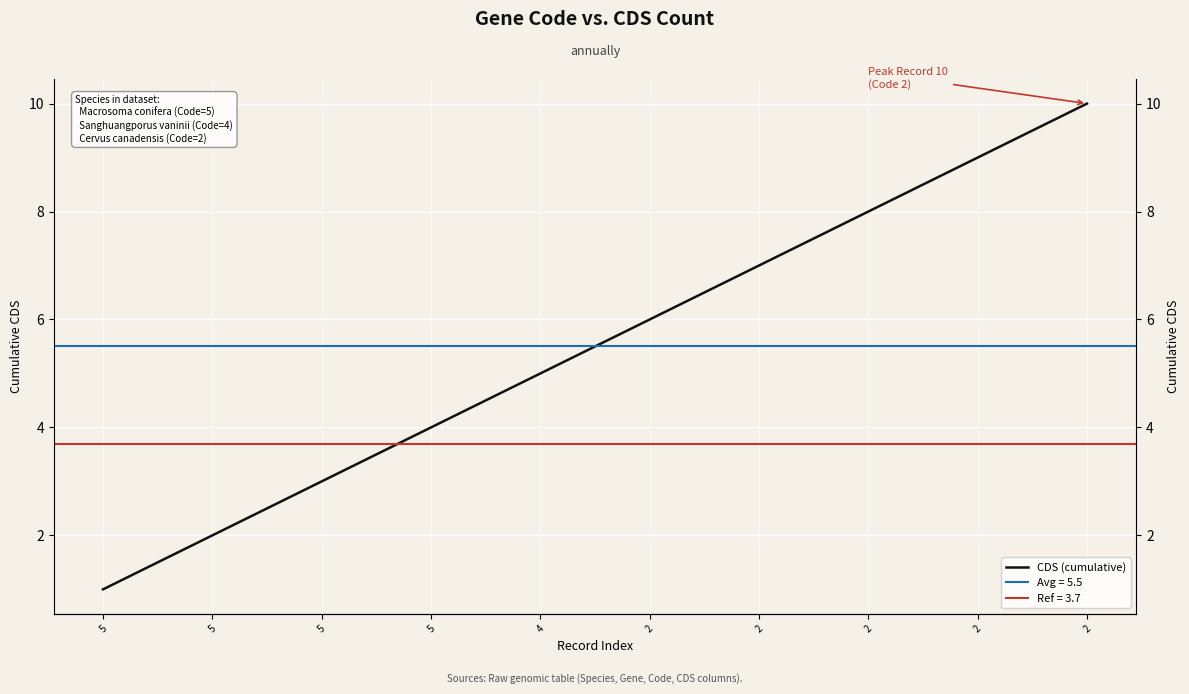

List the labels in order of value, smallest first.

5, 5, 5, 5, 4, 2, 2, 2, 2, 2